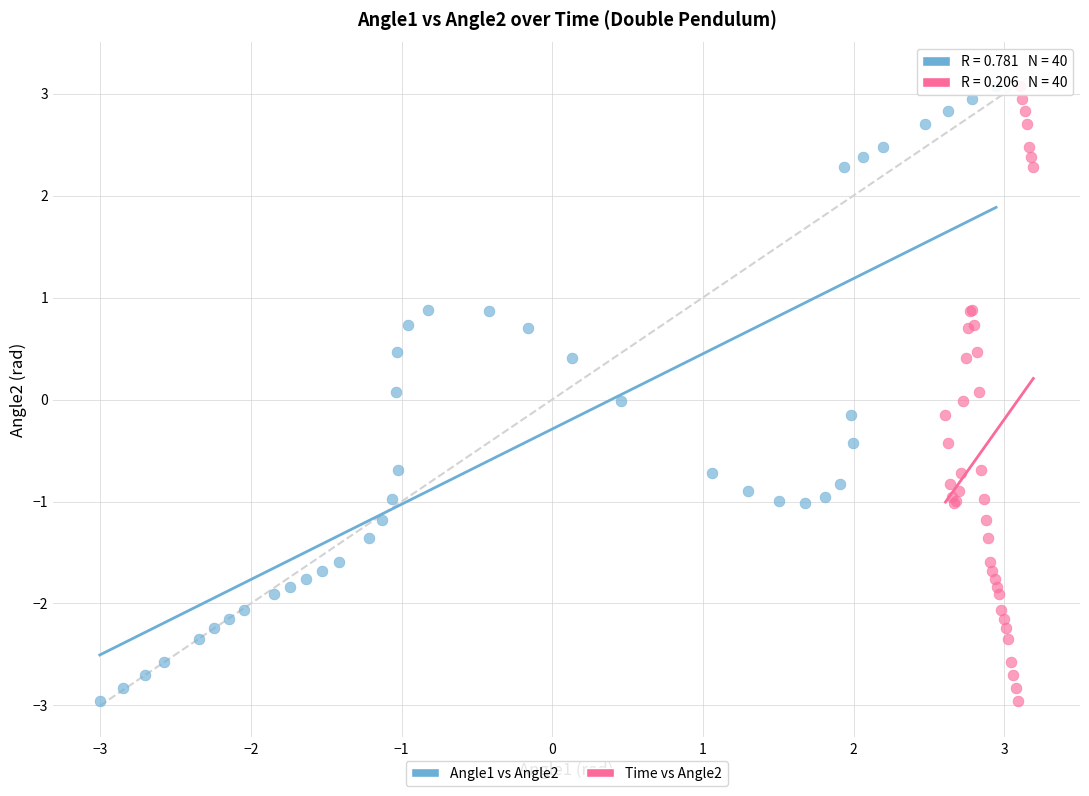

What are all the series names shown in the legend?

Angle1 vs Angle2, Time vs Angle2